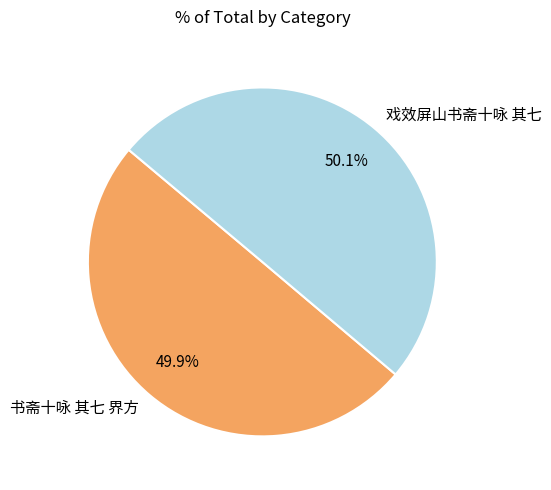

How many segments does this pie chart have?

2